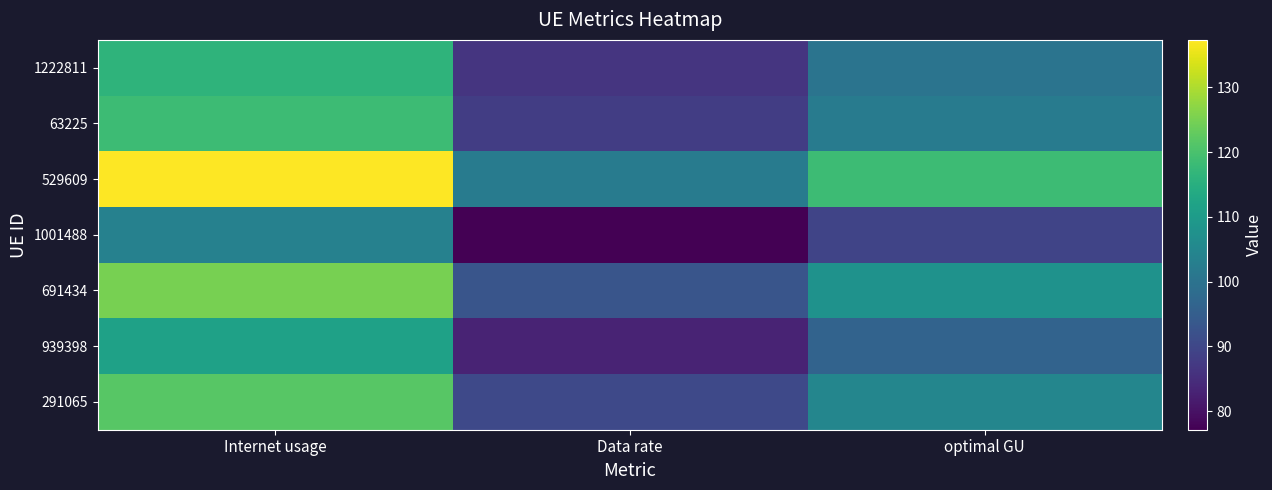

How many data points does each series have?

3